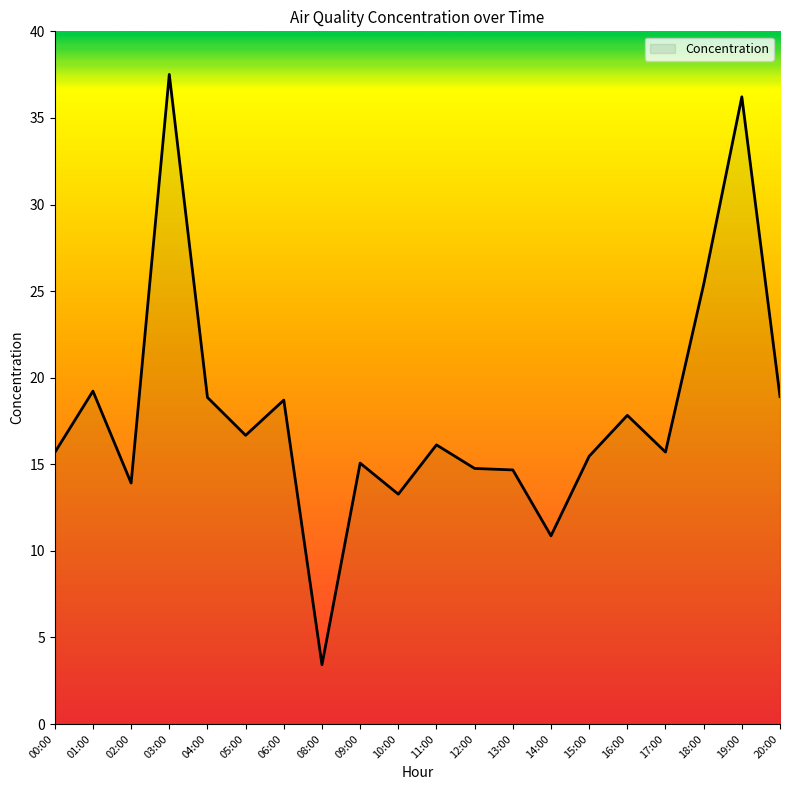

Approximately how many times larger is the value at 02:00 compared to 01:00?

0.7